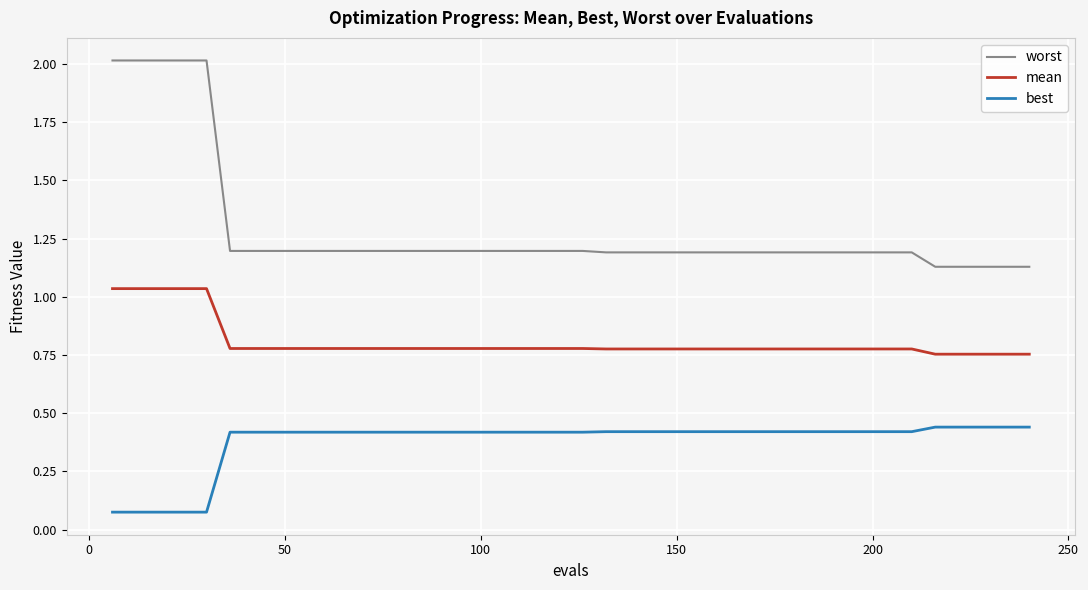

Which series has the largest range (max minus min)?

worst